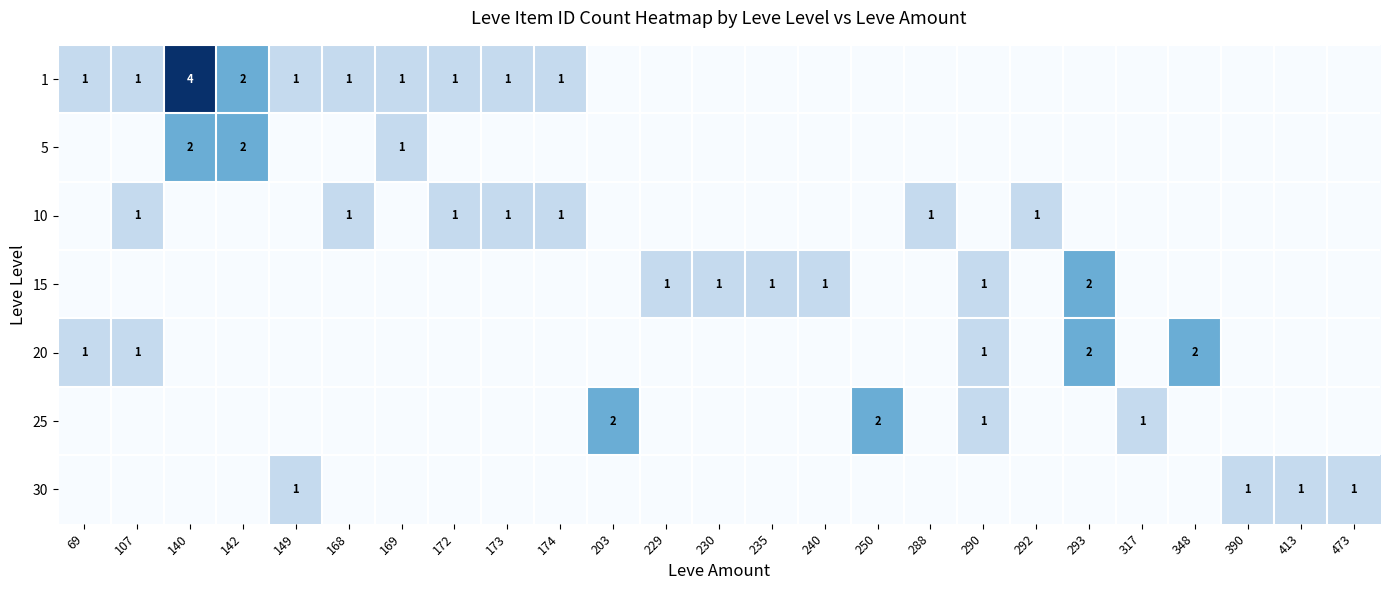

The 10 series shows 1 at 288. True or false?

True